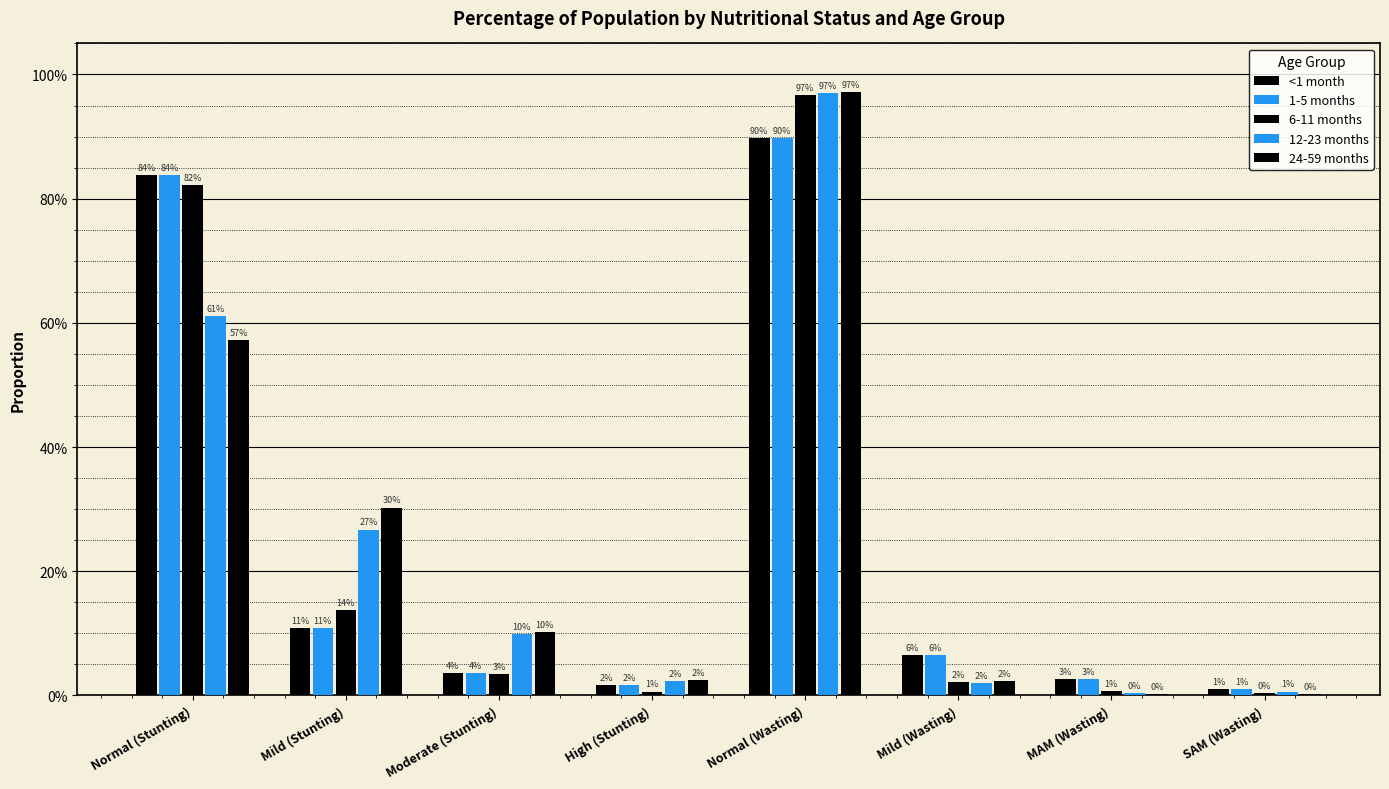

At which label does 12-23 months reach its minimum?

MAM (Wasting)